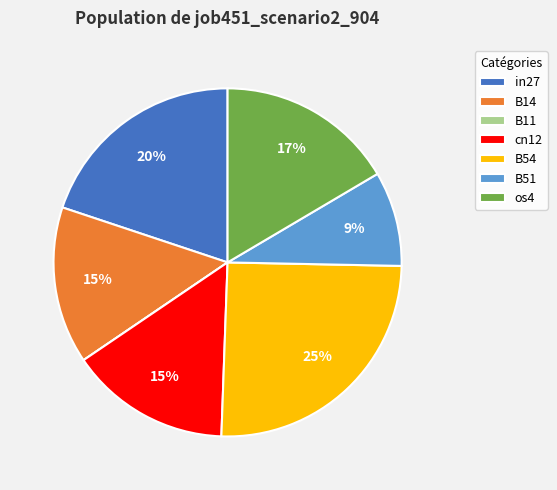

Is it true that in27 is 20% of the pie?

True